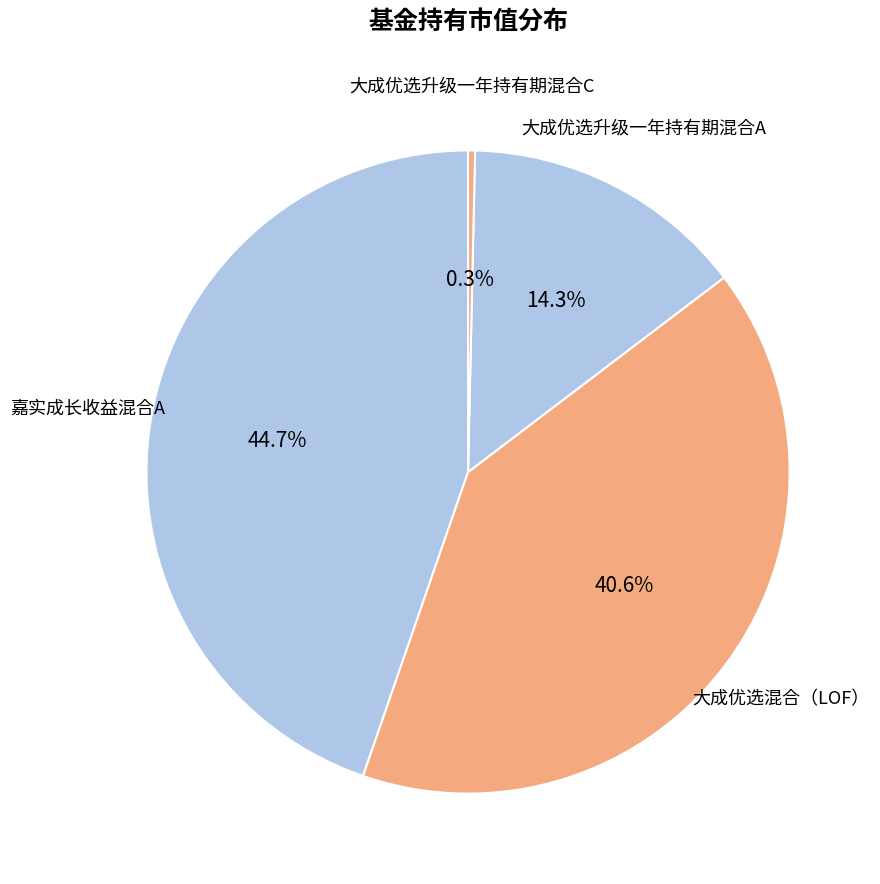

Count the number of slices in the pie.

4